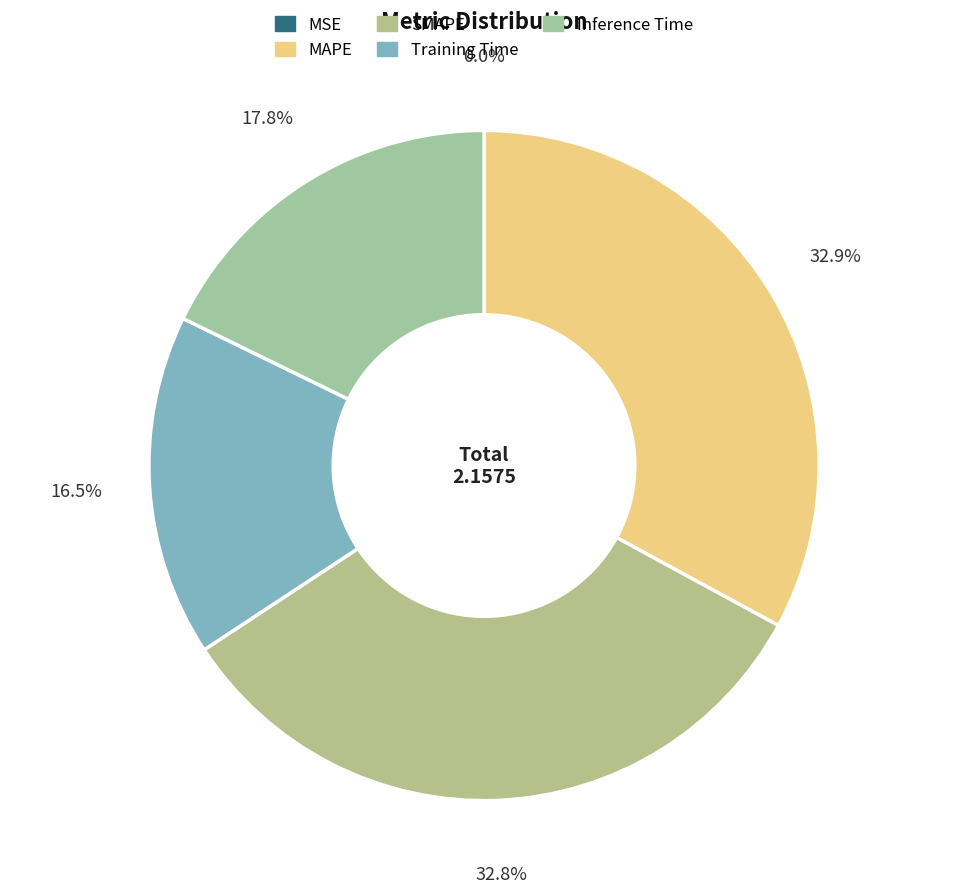

Is the sum of MSE and Inference Time greater than half?

No